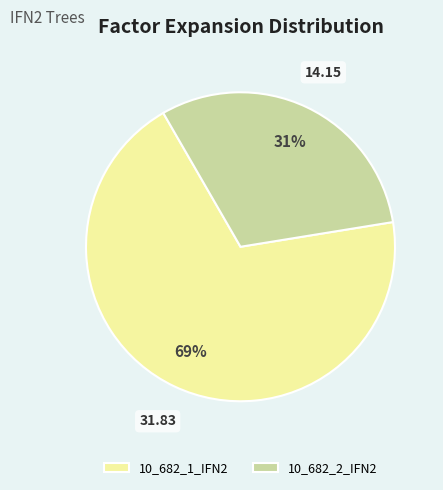

True or false: 10_682_2_IFN2 accounts for 39% of the total.

False